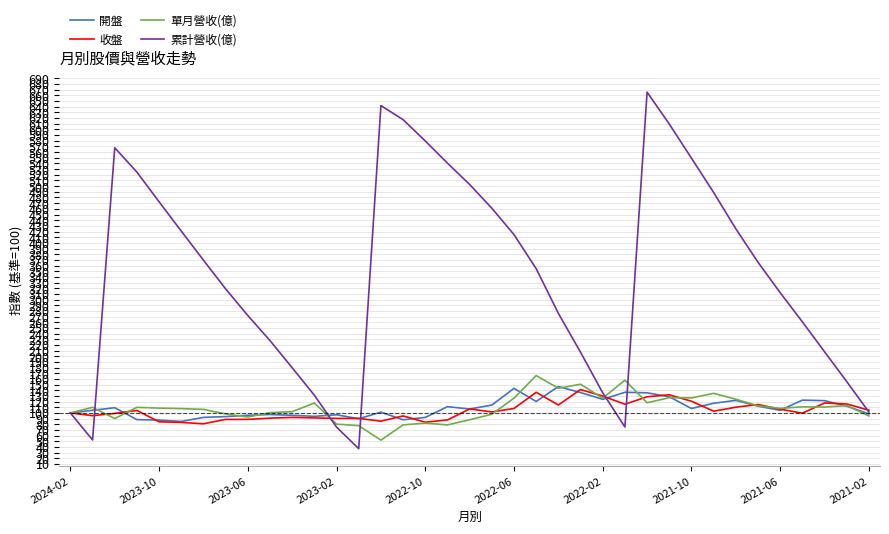

Which series has the largest range (max minus min)?

累計營收(億)